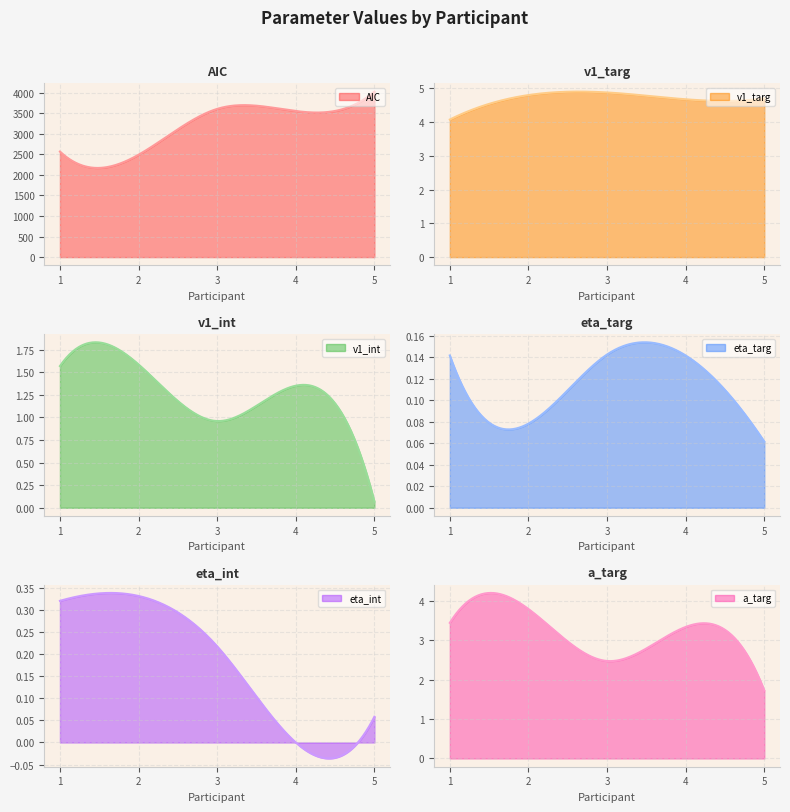

What is the value of the a_targ point at the 4th from the left?

3.3